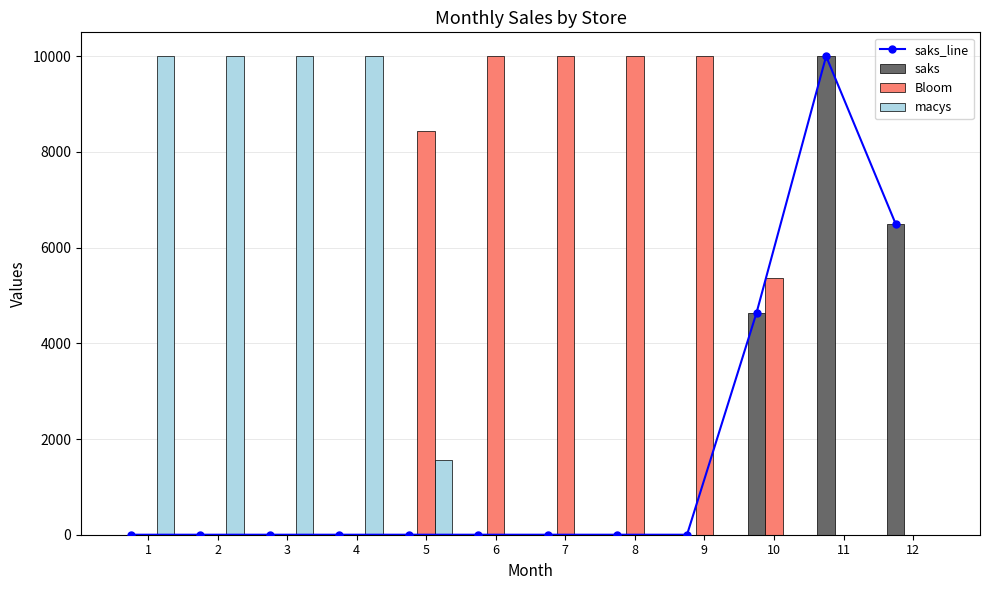

What is the spread (max minus min) of values at 1?

10000.0